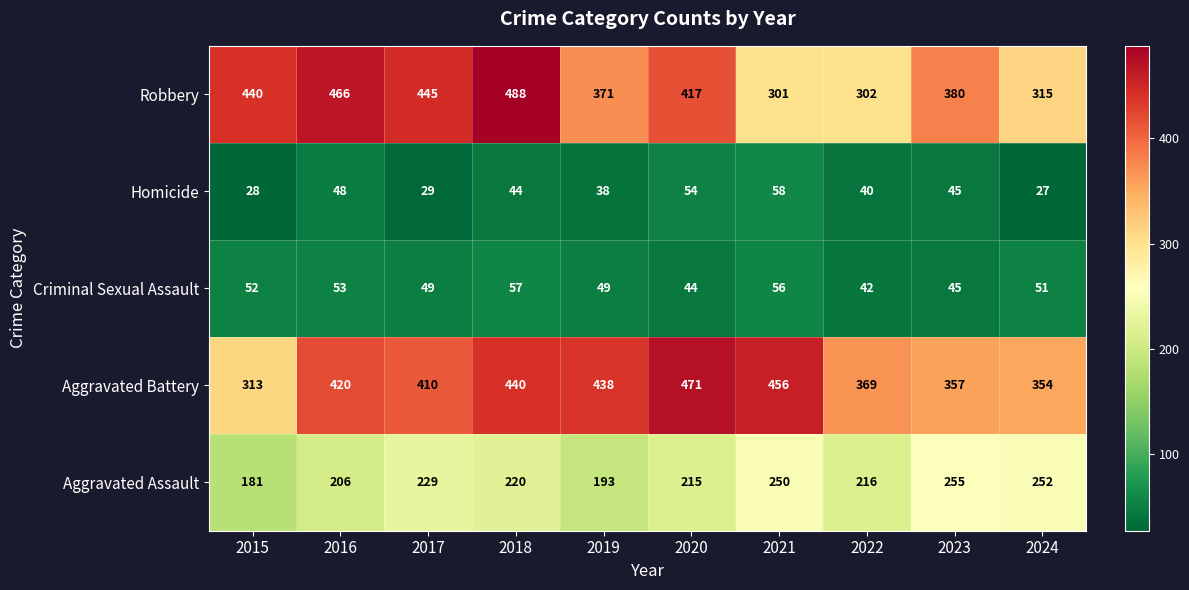

Is it true that Aggravated Battery equals 438 at 2019?

True